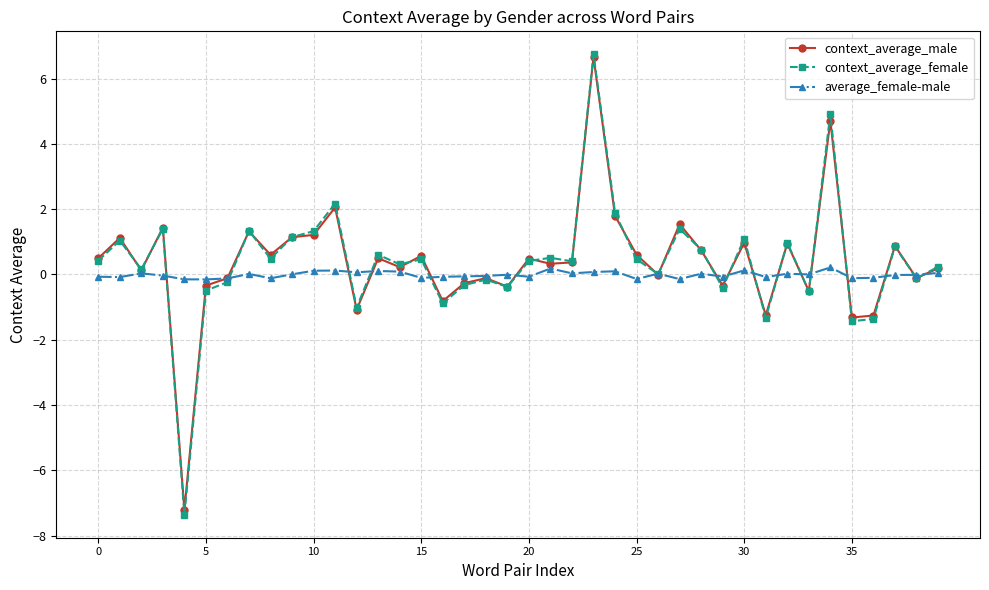

What is the smallest value displayed?

-7.4